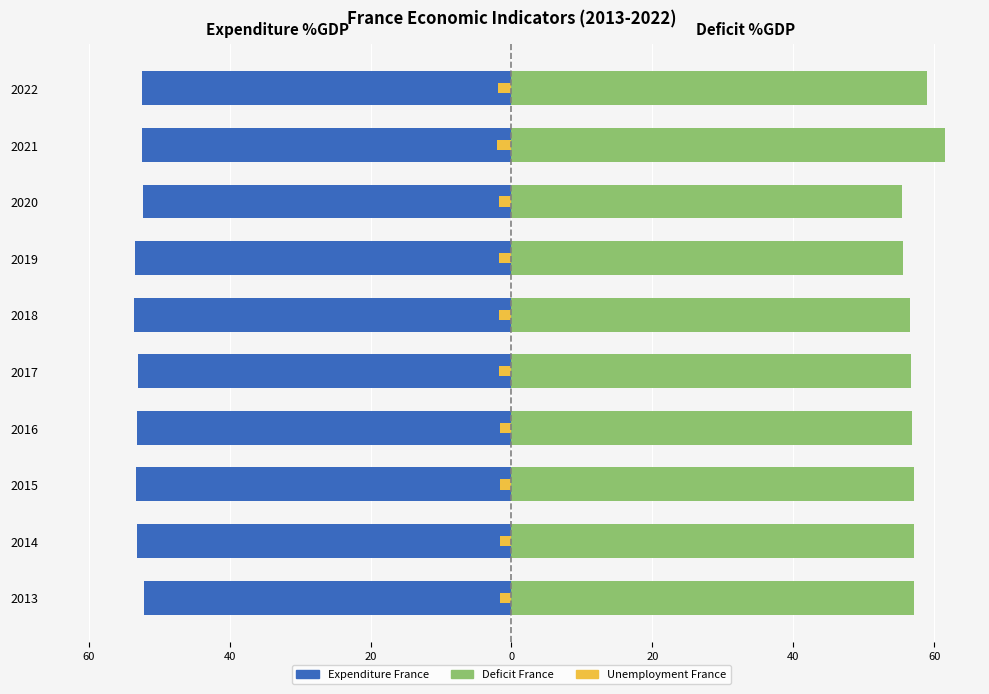

Which series changed the most between 2017 and 2022?

Deficit France